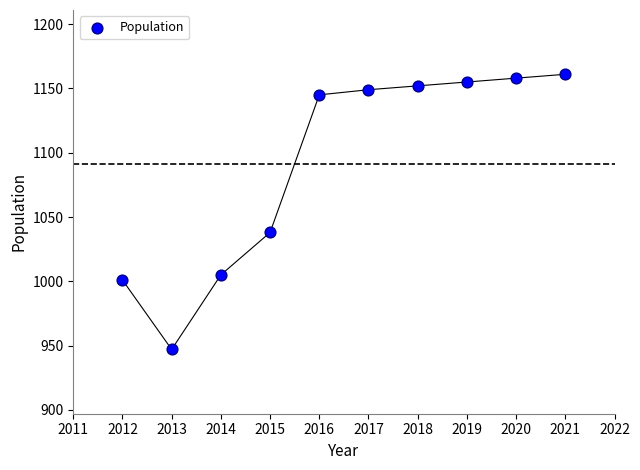

What Y value in the scatter plot is closest to 1054?

1038